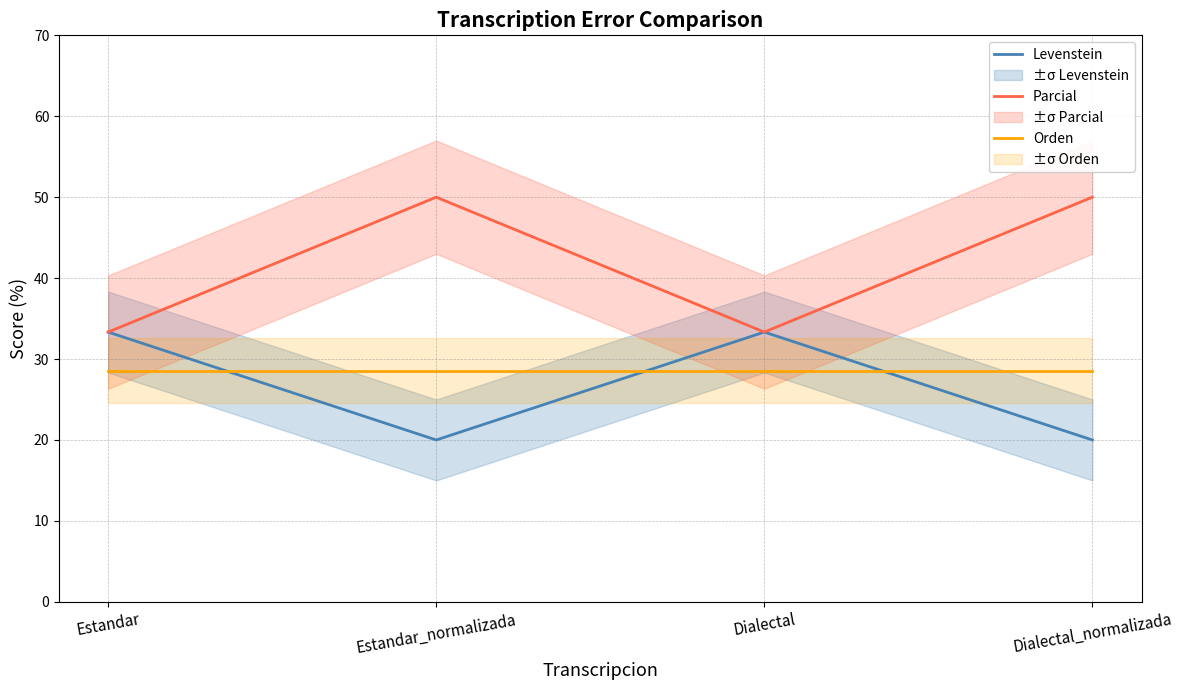

What is the label of the 4th point from the left?

Dialectal_normalizada